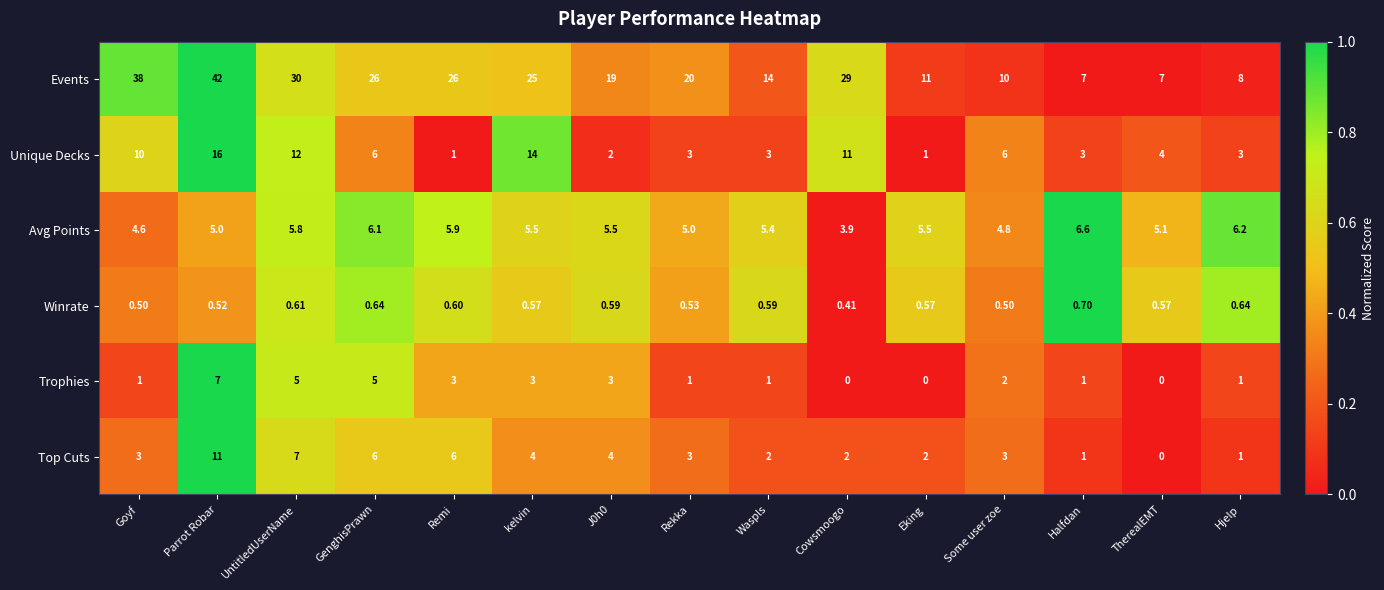

At how many categories does at least one series exceed 0?

15